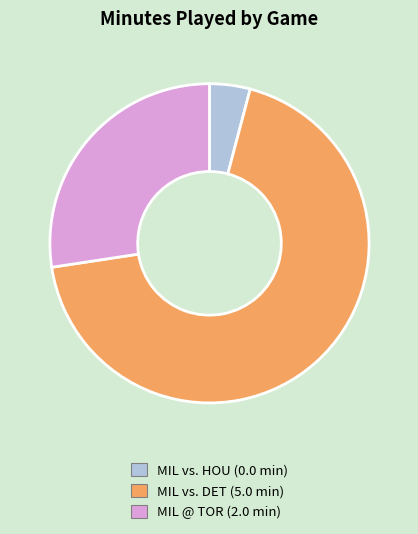

Is there a majority slice in this chart?

Yes